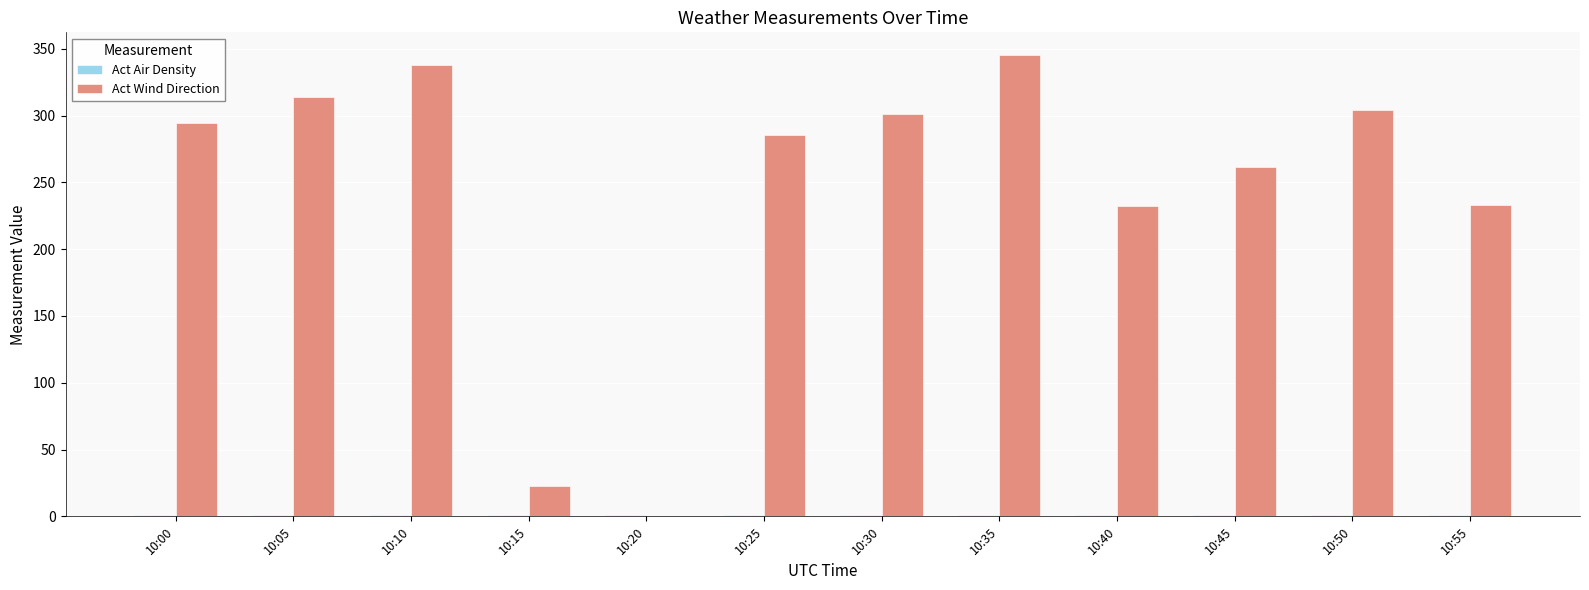

Which series has the largest total across all categories?

Act Wind Direction